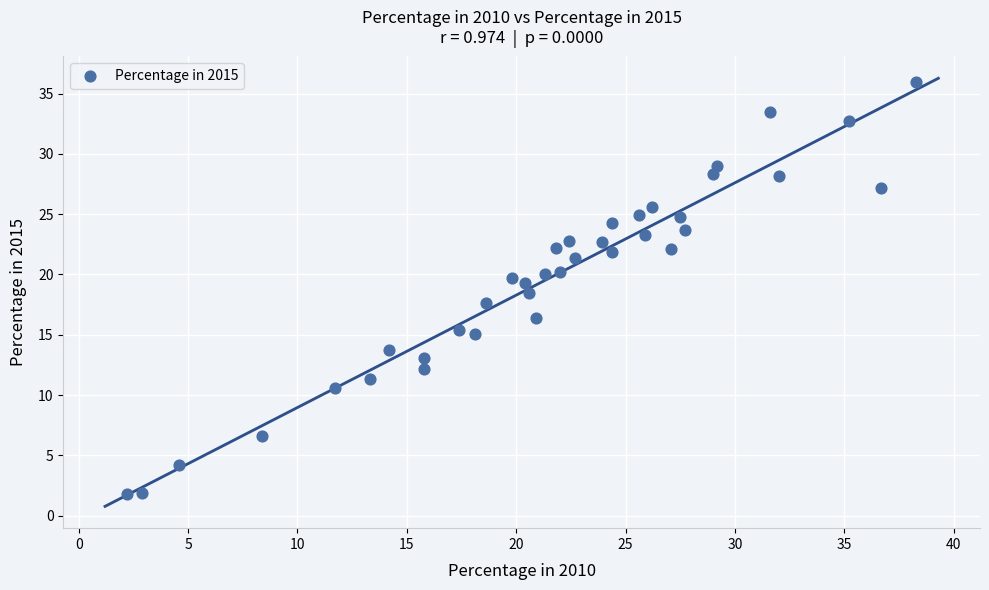

What is the range of X values (max minus min)?

36.1